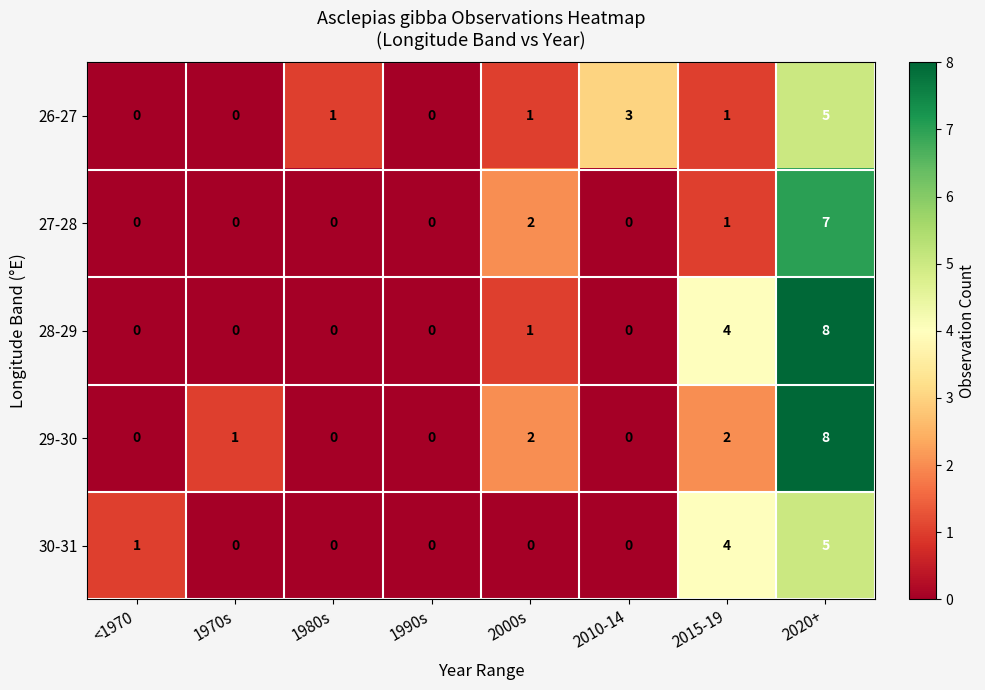

What is the maximum value for 27-28?

7